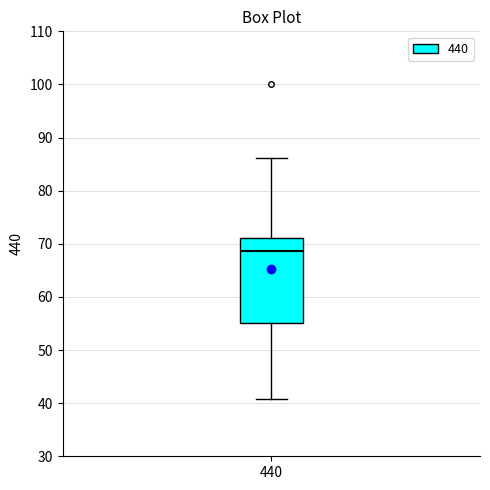

Transcribe this box plot: give where the median line is, the range the box spans, and where the two whiskers end, as read against the y-axis. The values are not printed on the chart, so give them approximately, as read against the axis.

median 69, box 55 to 71, whiskers 41 to 86